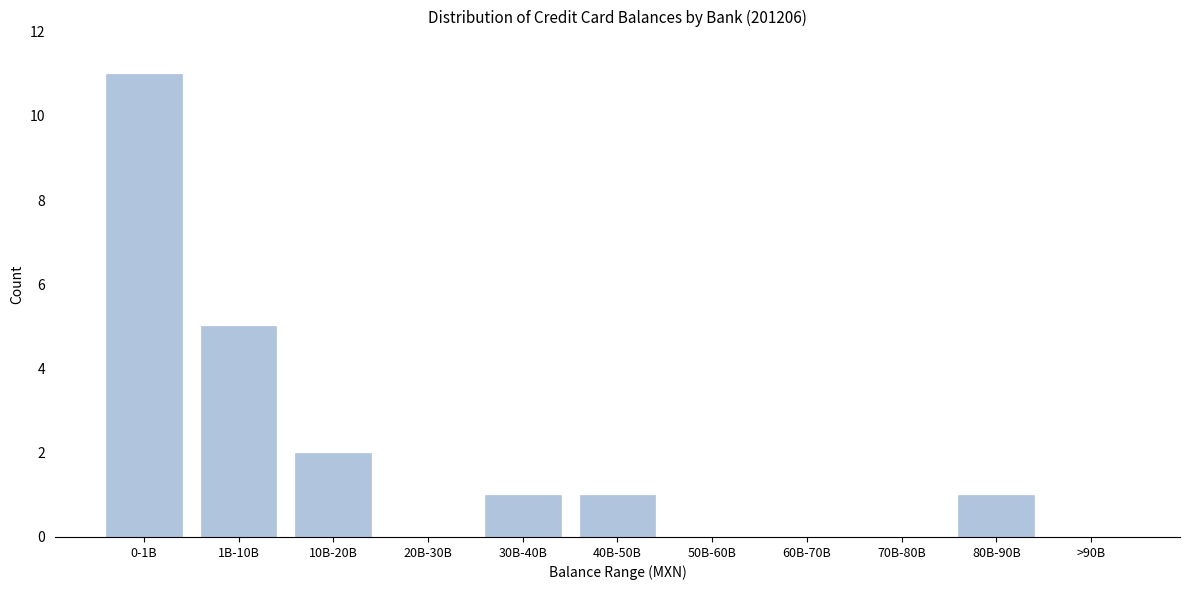

Reading right to left, what are all the values shown in this chart?

>90B=0	80B-90B=1	70B-80B=0	60B-70B=0	50B-60B=0	40B-50B=1	30B-40B=1	20B-30B=0	10B-20B=2	1B-10B=5	0-1B=11